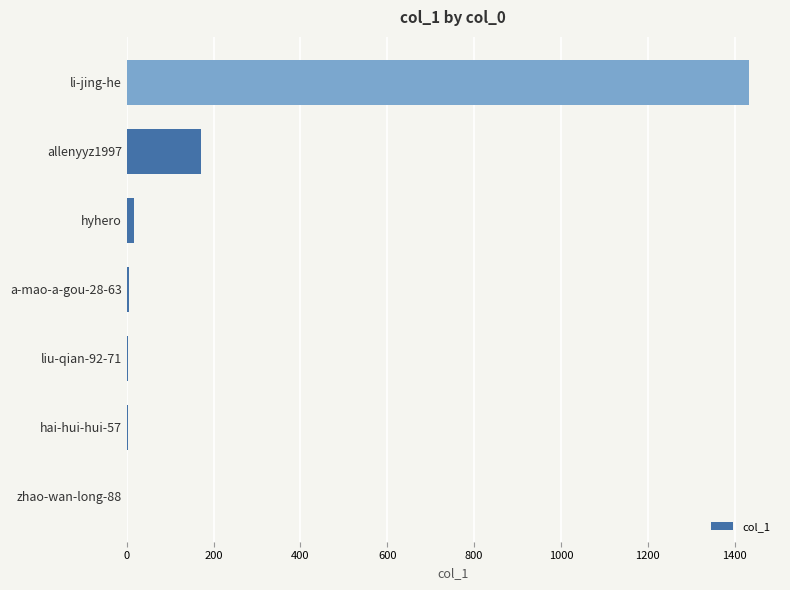

Is it true that the value at allenyyz1997 is 250?

False